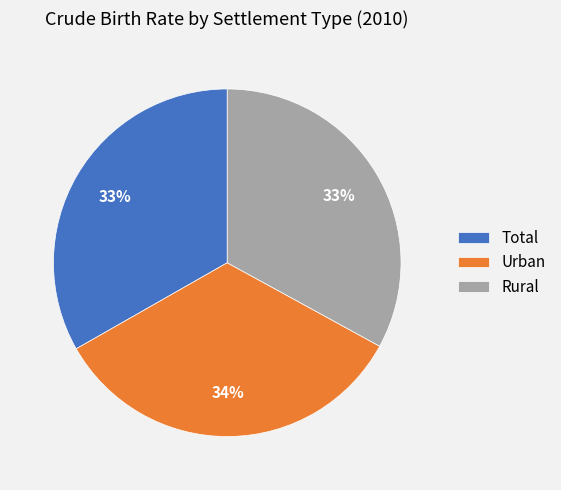

To the nearest percent, what portion does Rural represent?

33%